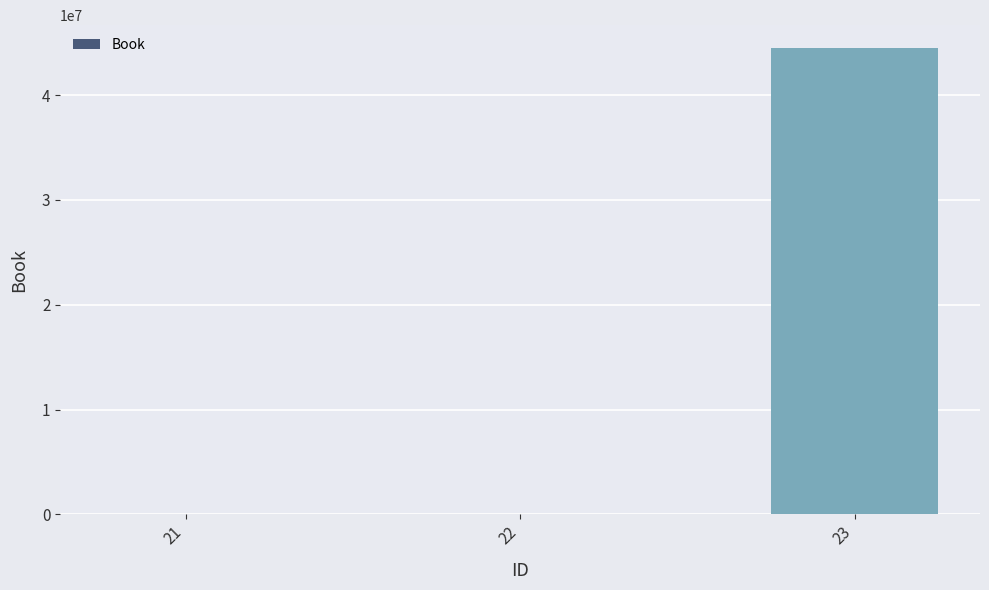

What is the sum of all values?

44444447